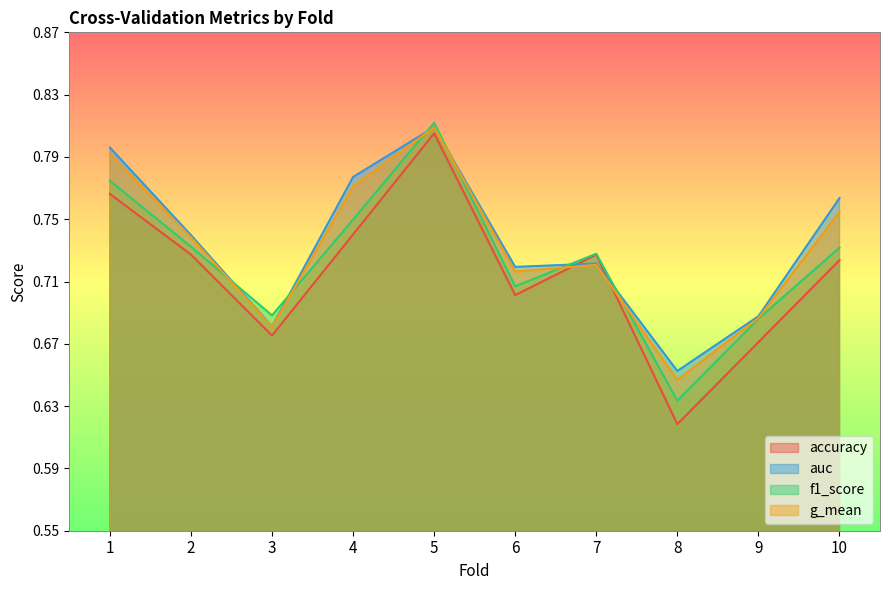

True or false: g_mean has a value of 0.2 at 8.

False